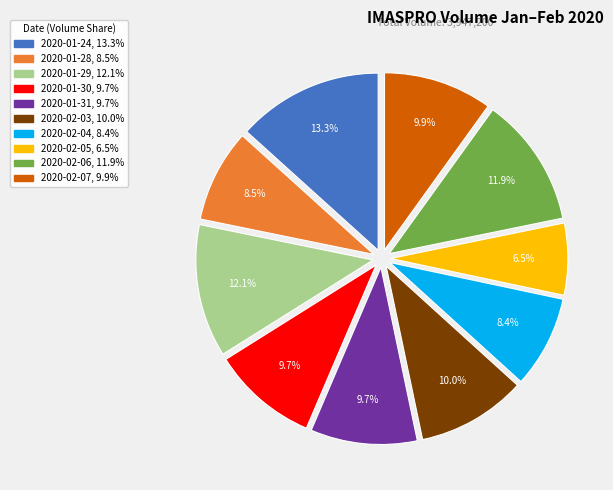

Between 2020-02-05 and 2020-01-29, which is larger?

2020-01-29